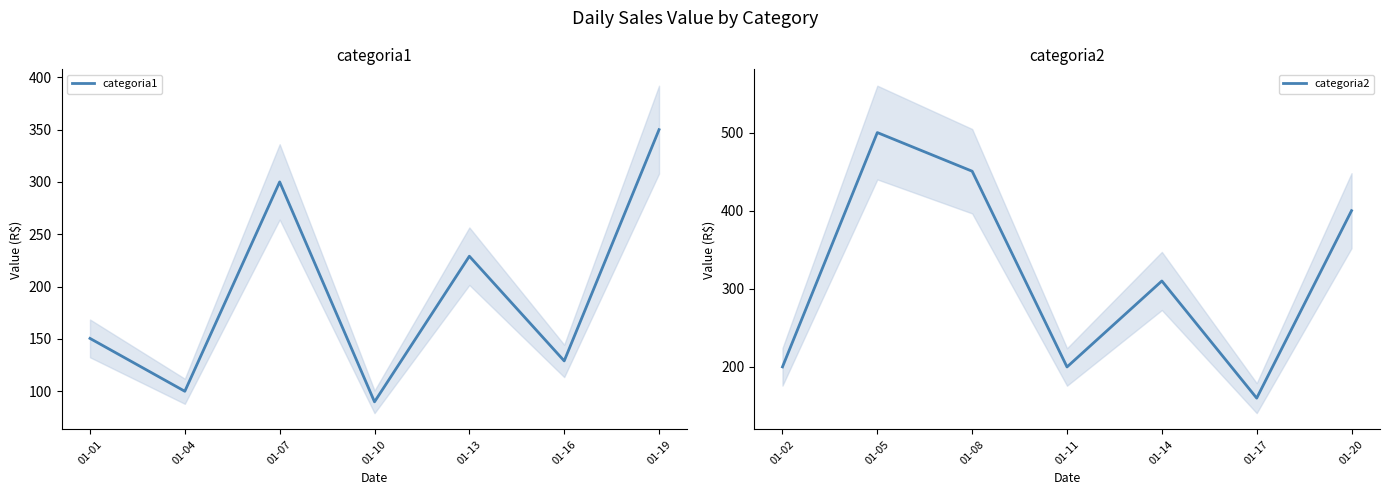

What is the lowest value of the categoria2 series?

160.0